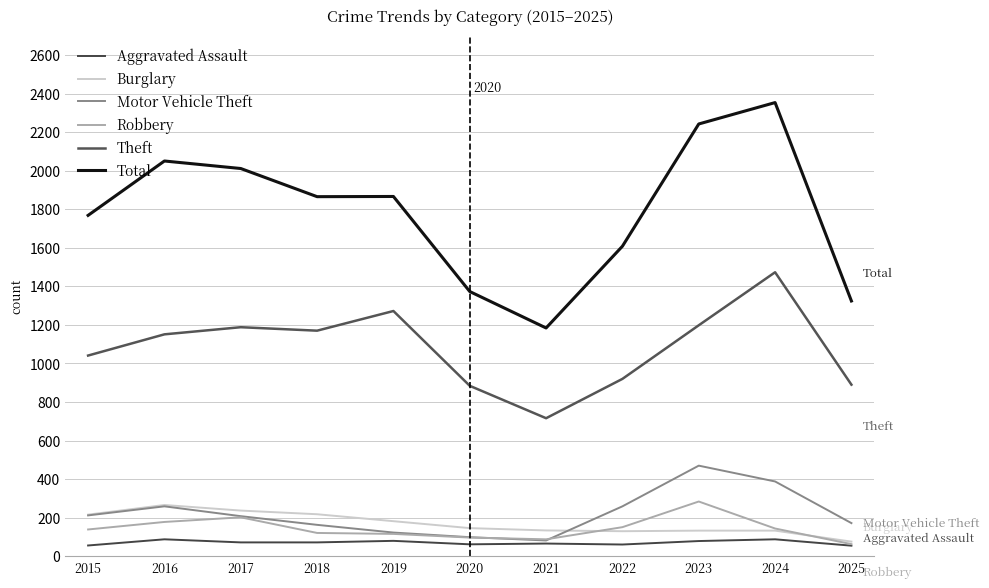

What is the difference between the highest and lowest values at 2023?

2163